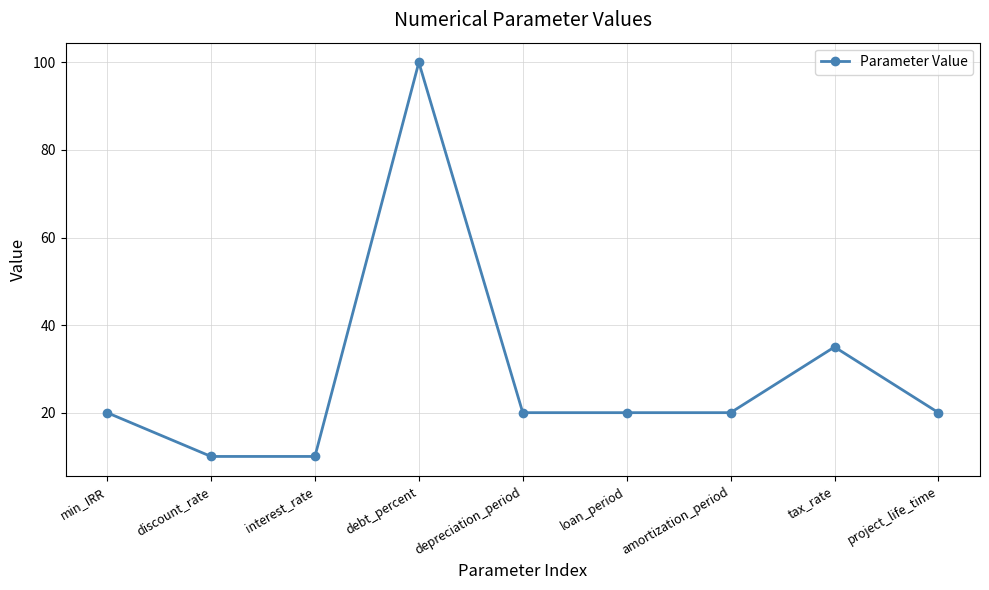

Does the chart have visible grid lines?

Yes